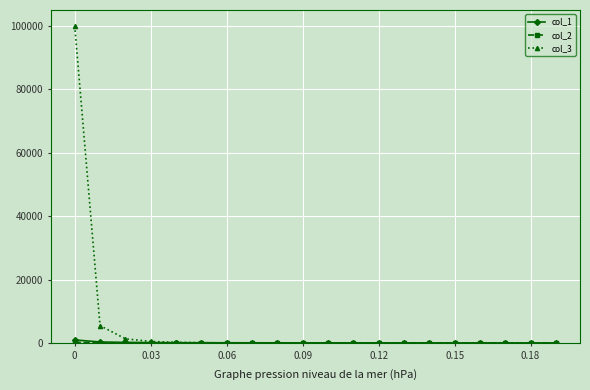

What is the smallest value displayed?

1.1